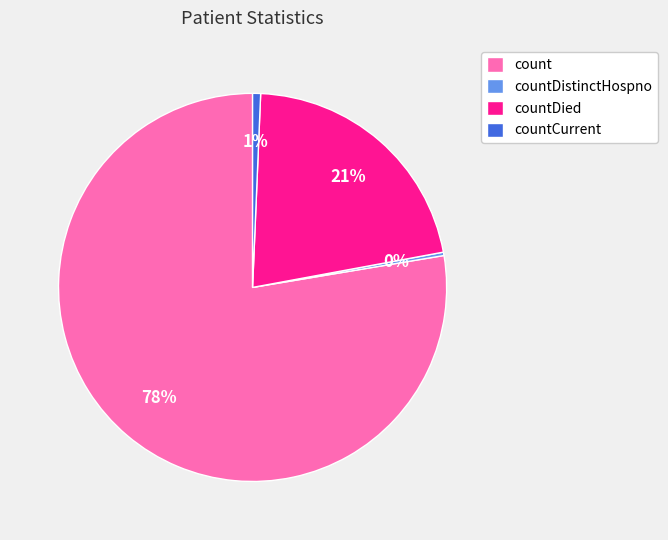

Between countDied and count, which is larger?

count